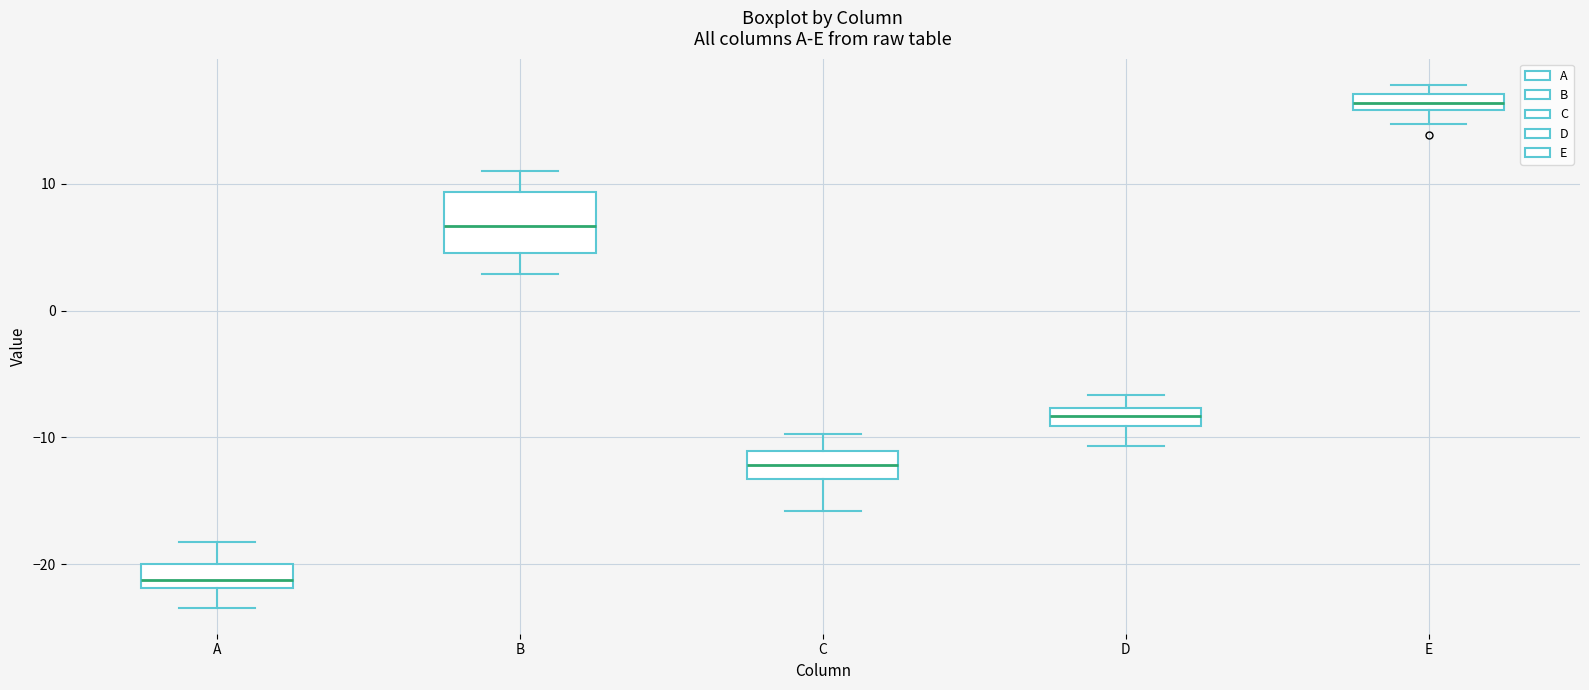

Which box has the lowest median line?

A